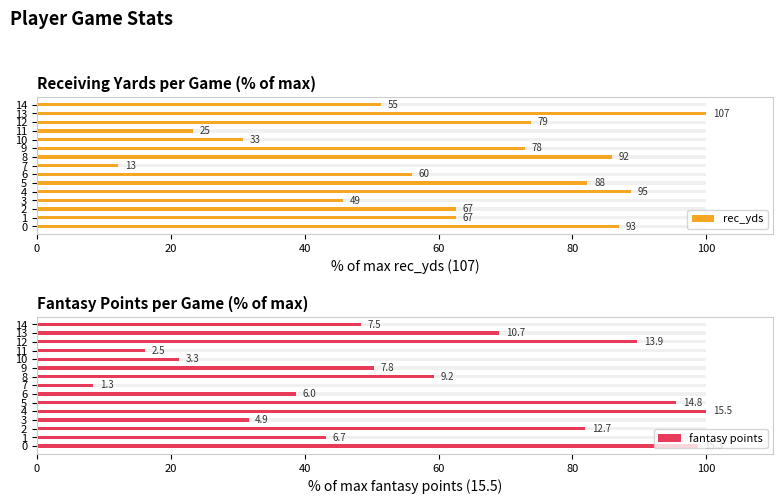

The value of rec_yds at 14 is 17.1. True or false?

False